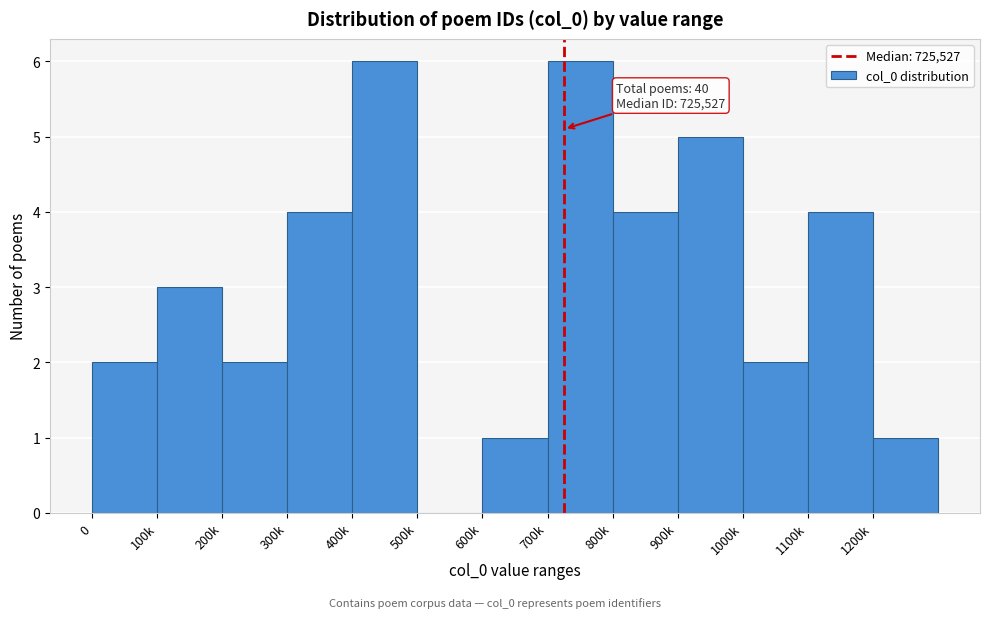

Reading left to right, transcribe all the data shown in this chart.

0=2	100k=3	200k=2	300k=4	400k=6	500k=0	600k=1	700k=6	800k=4	900k=5	1000k=2	1100k=4	1200k=1